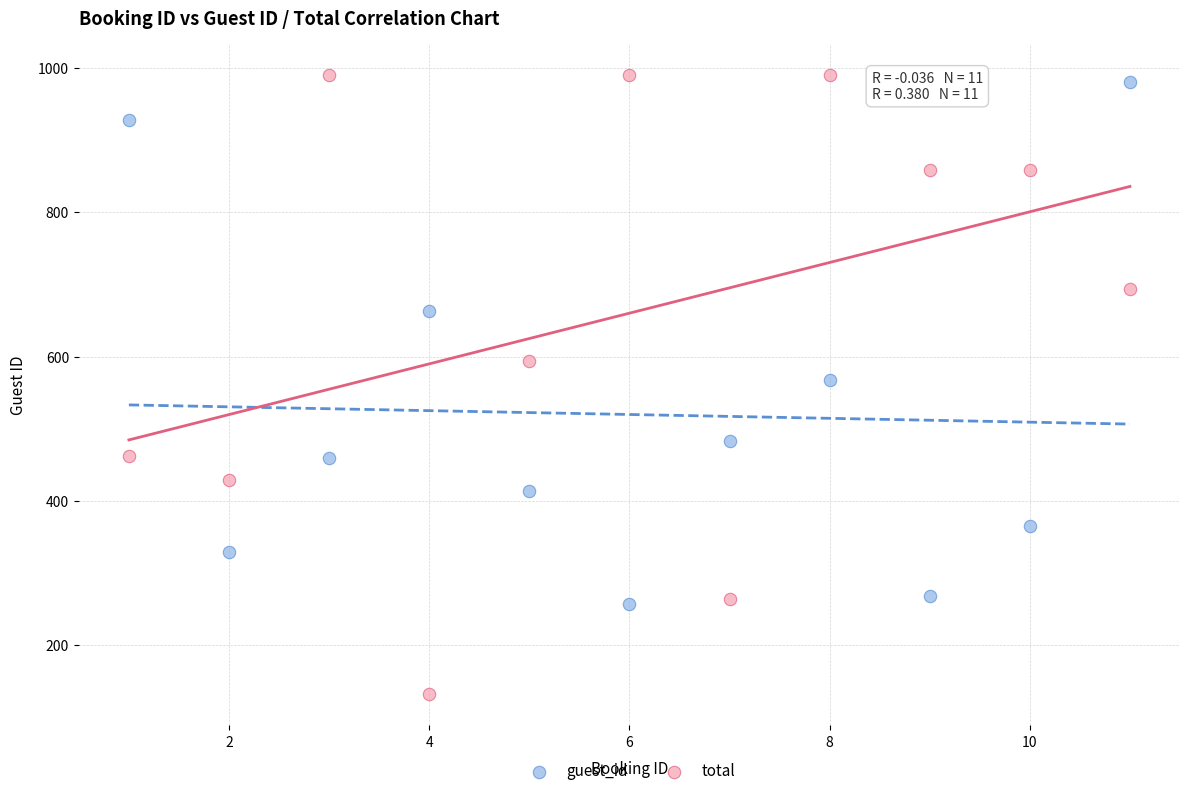

Across all data points, what is the range of X values (max minus min)?

10